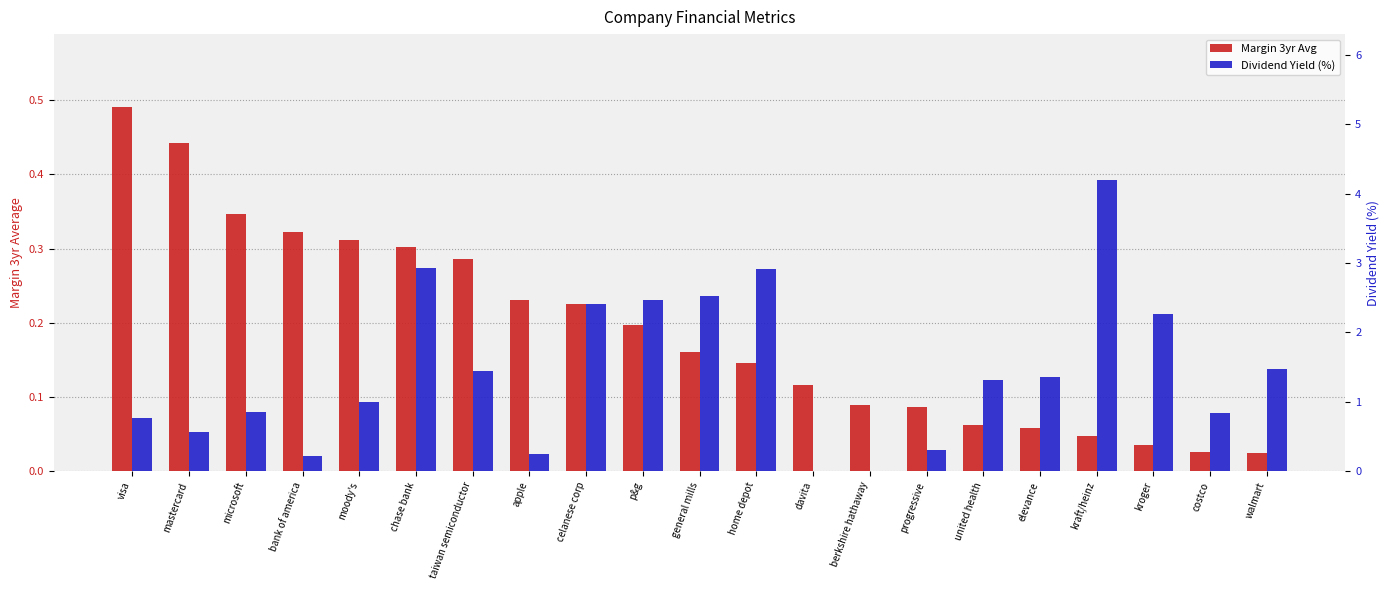

What is the spread (max minus min) of values at bank of america?

0.1